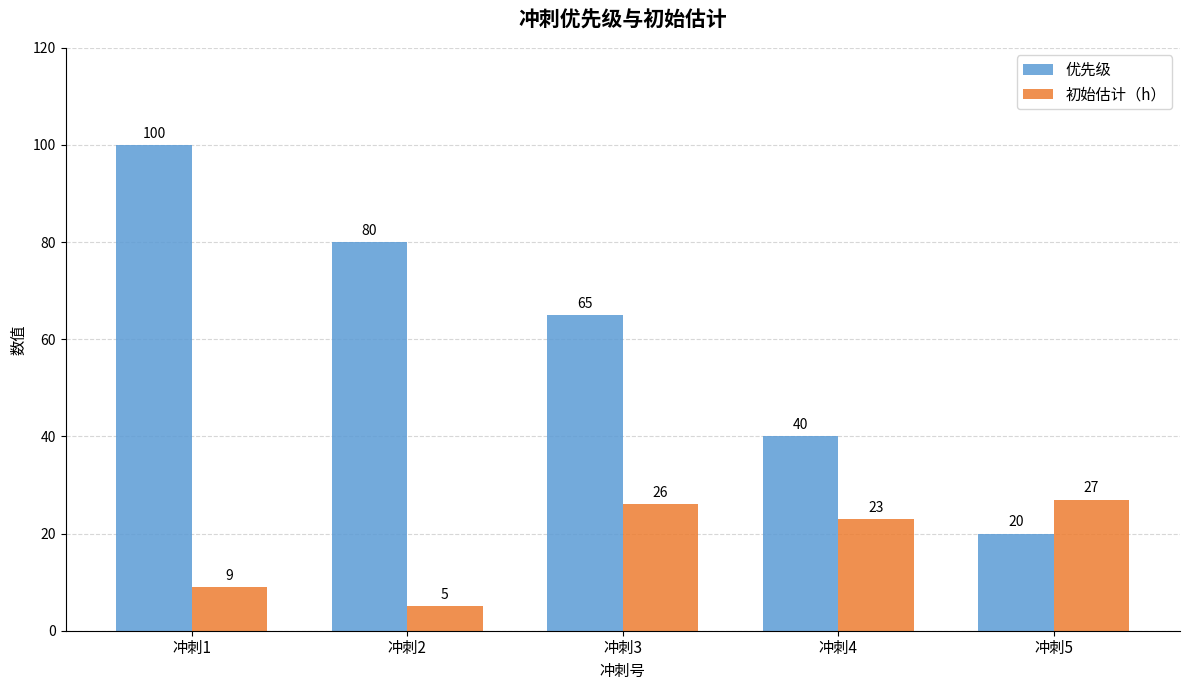

What is the maximum value for 初始估计（h）?

27